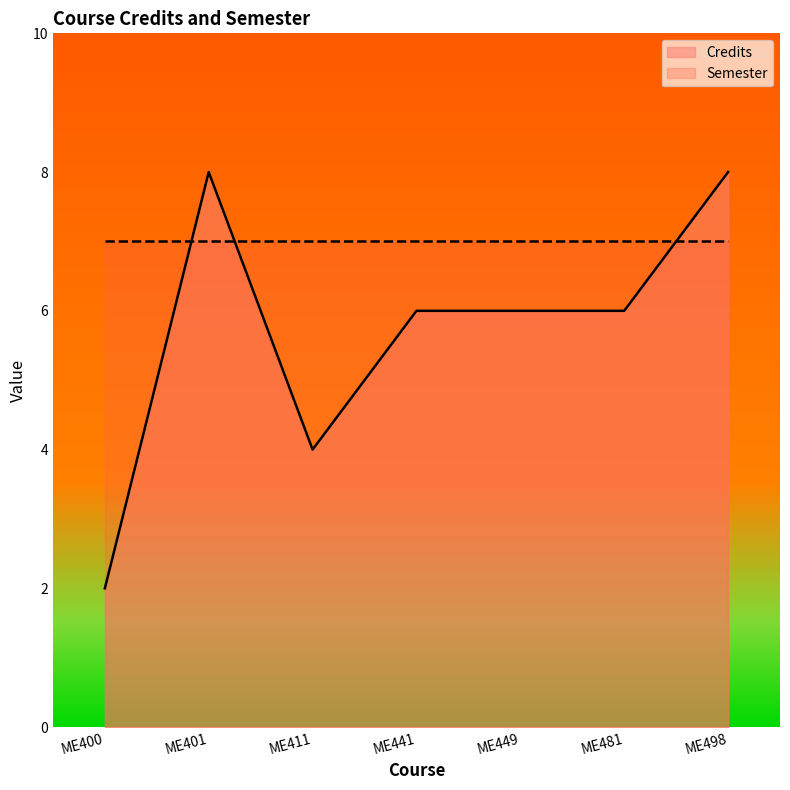

What is the highest value of the Credits series?

8